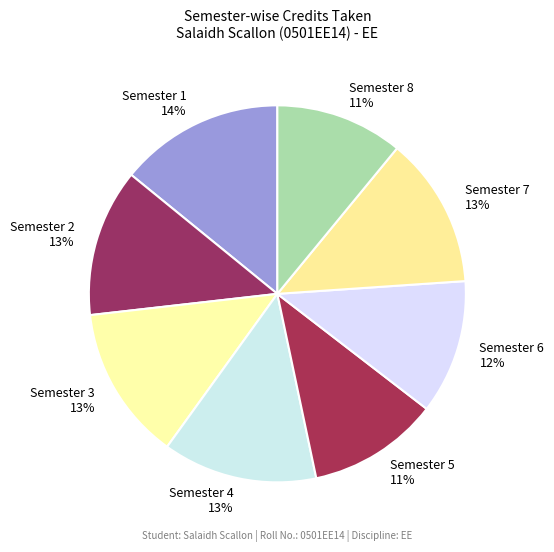

How many slices are in this pie chart?

8